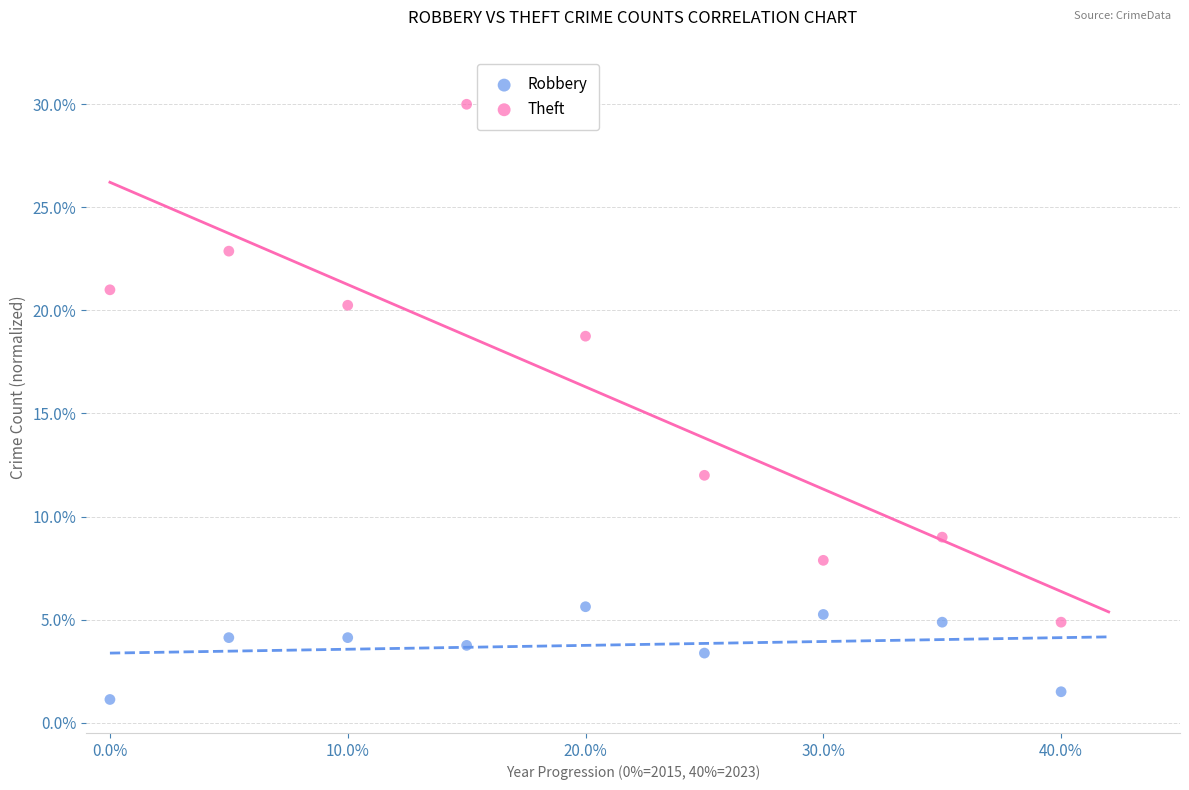

Which series has the widest spread of Y values?

Theft